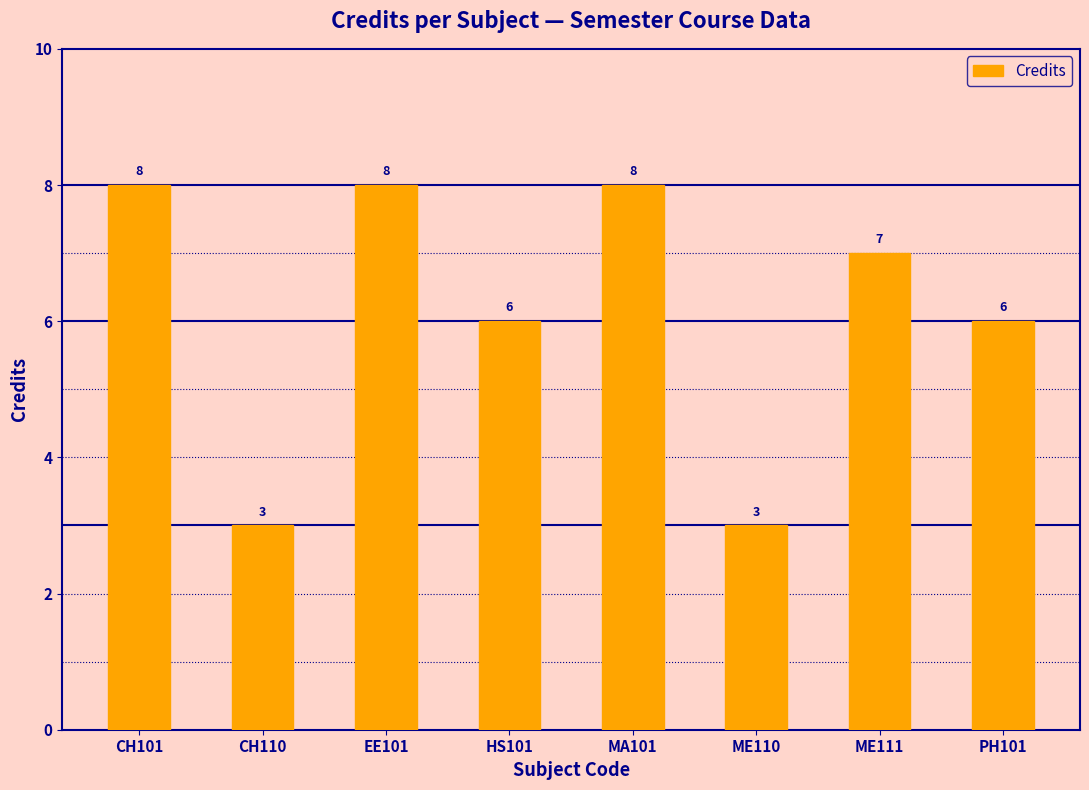

Reading left to right, what are all the values shown in this chart?

CH101=8	CH110=3	EE101=8	HS101=6	MA101=8	ME110=3	ME111=7	PH101=6